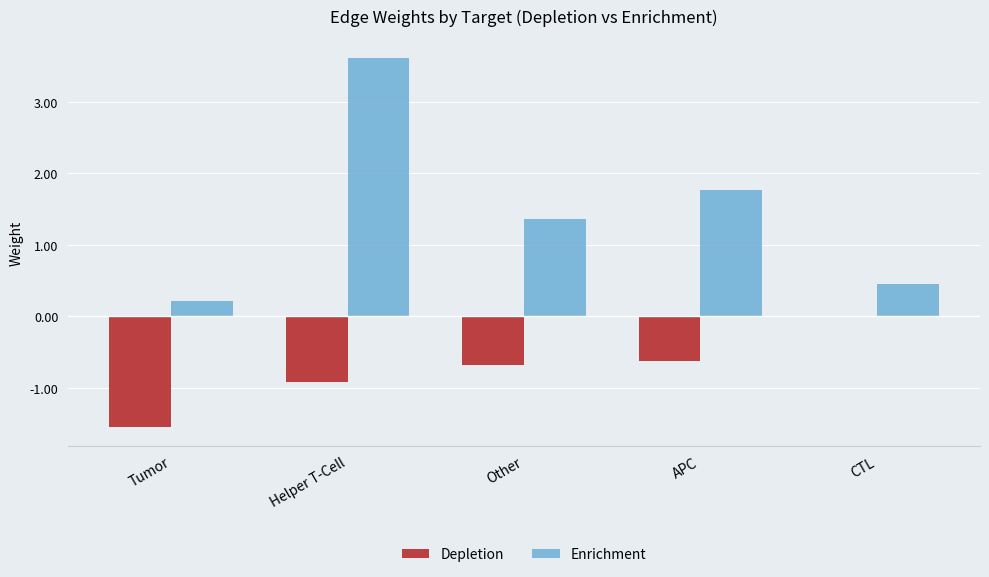

What is the total value across all series at Other?

0.7